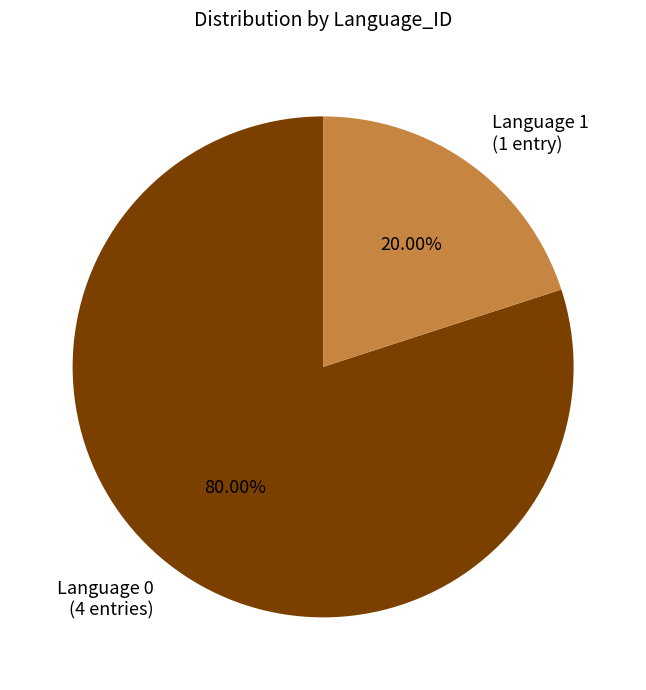

Count the number of slices in the pie.

2